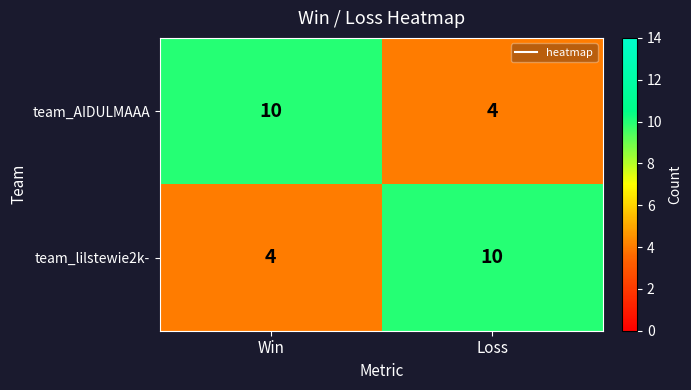

What is the total value across all series at Win?

14